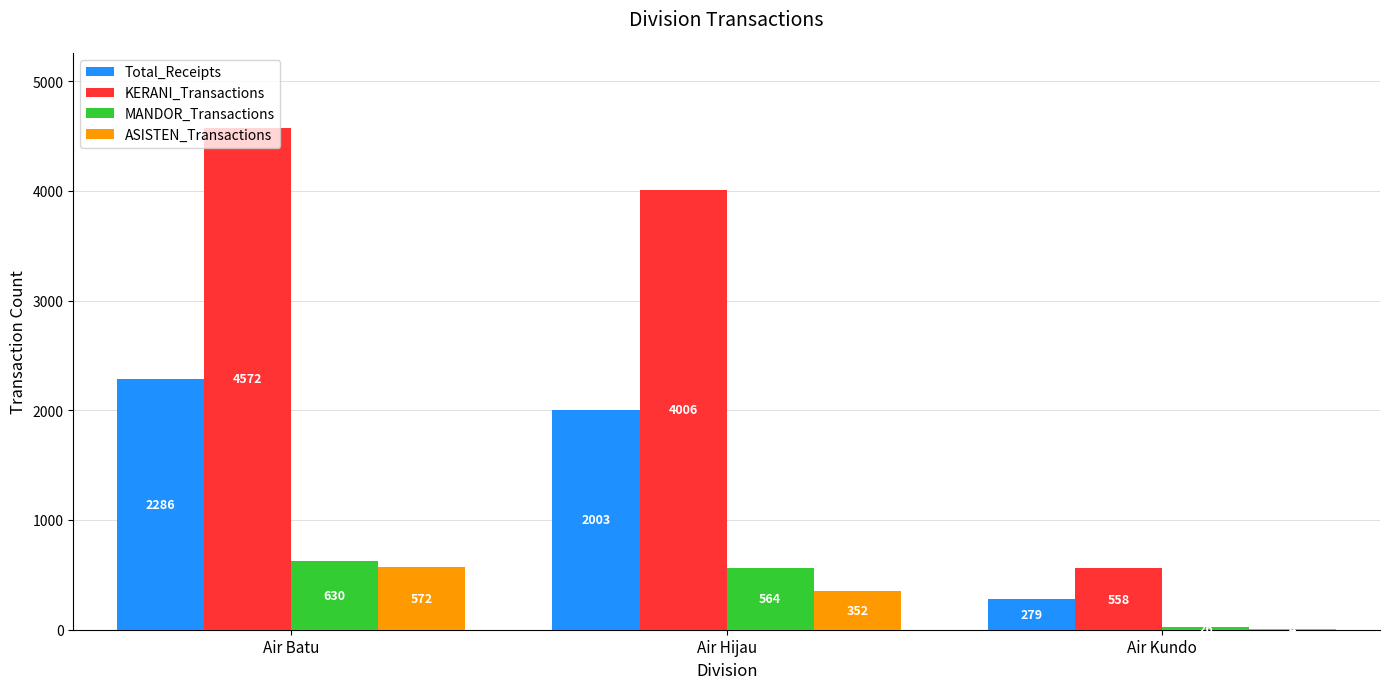

Reading left to right, list all the values displayed in this chart.

Total_Receipts: 2286	2003	279
KERANI_Transactions: 4572	4006	558
MANDOR_Transactions: 630	564	26
ASISTEN_Transactions: 572	352	4